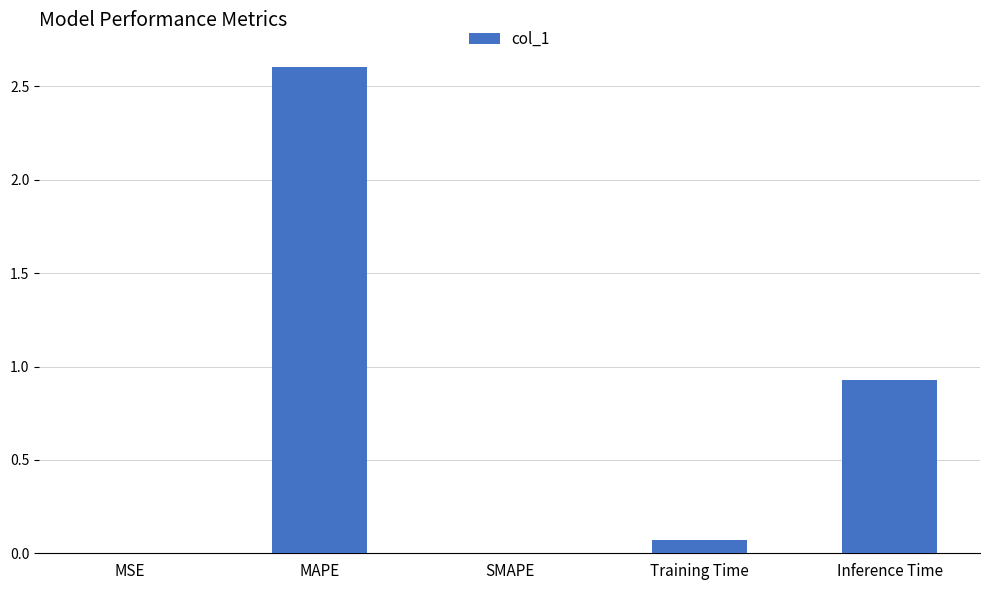

The chart shows a value of -1.2 at SMAPE. True or false?

False